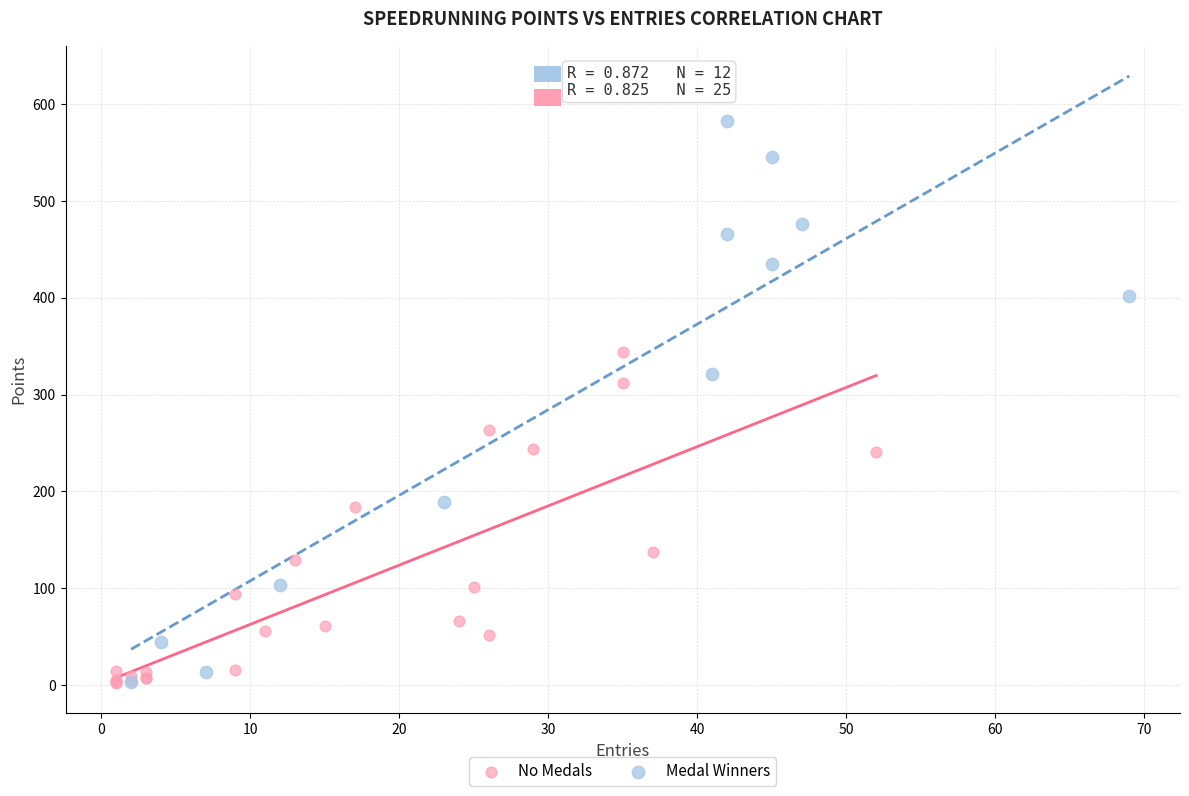

What are all the series names shown in the legend?

No Medals, Medal Winners